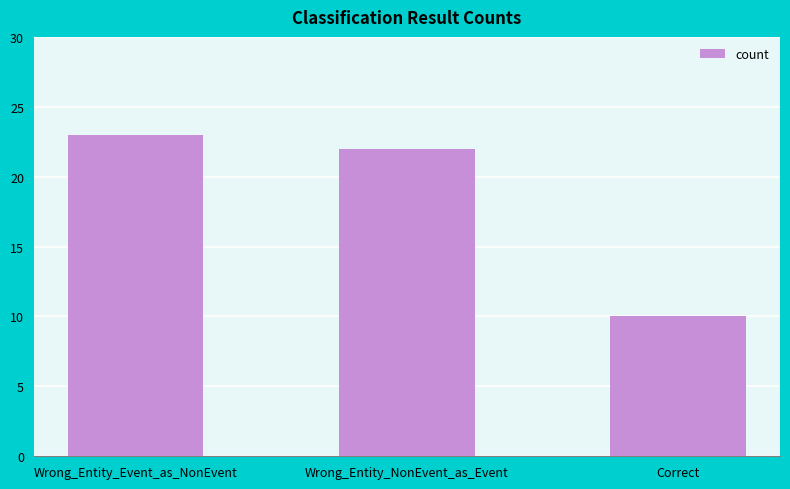

What is the maximum value shown in the chart?

23